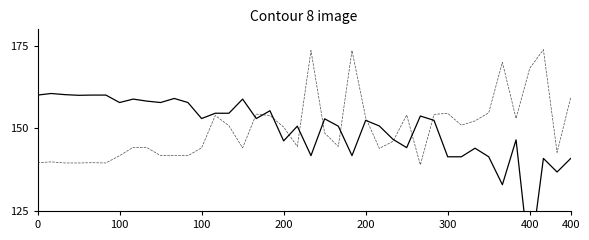

True or false: Leve EXP and Leve Gil cross at least once.

True